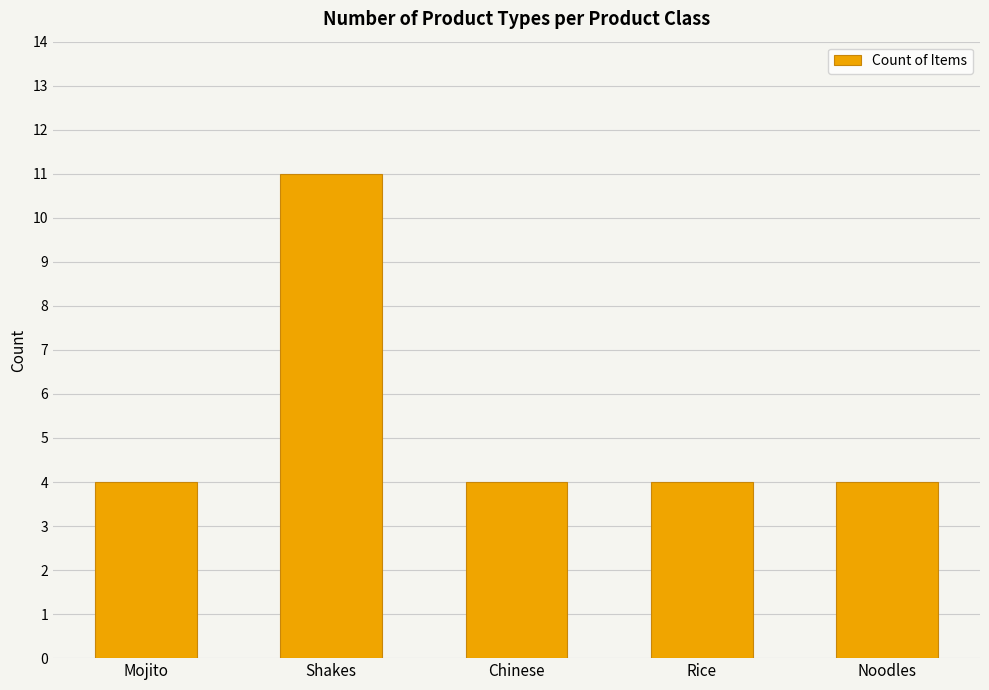

What is the sum of all values?

27